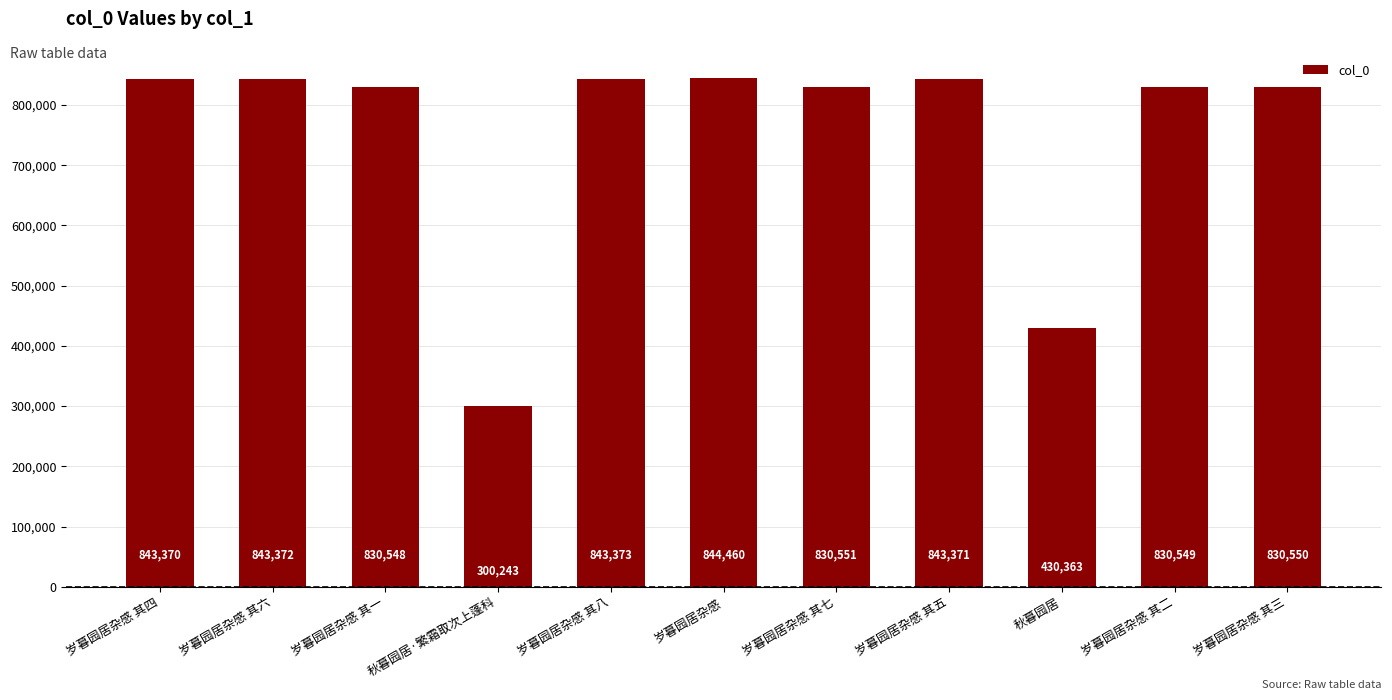

What is the ratio of the value at 岁暮园居杂感 其三 to the value at 岁暮园居杂感 其四?

1.0